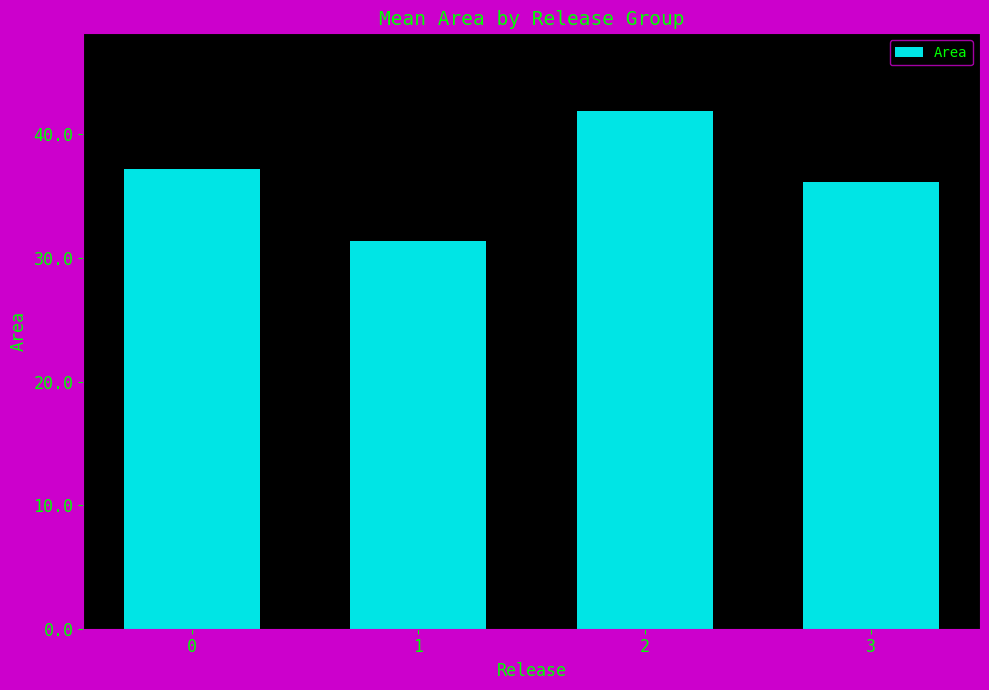

Reading left to right, transcribe all the data shown in this chart.

74.4	62.7	83.8	72.4